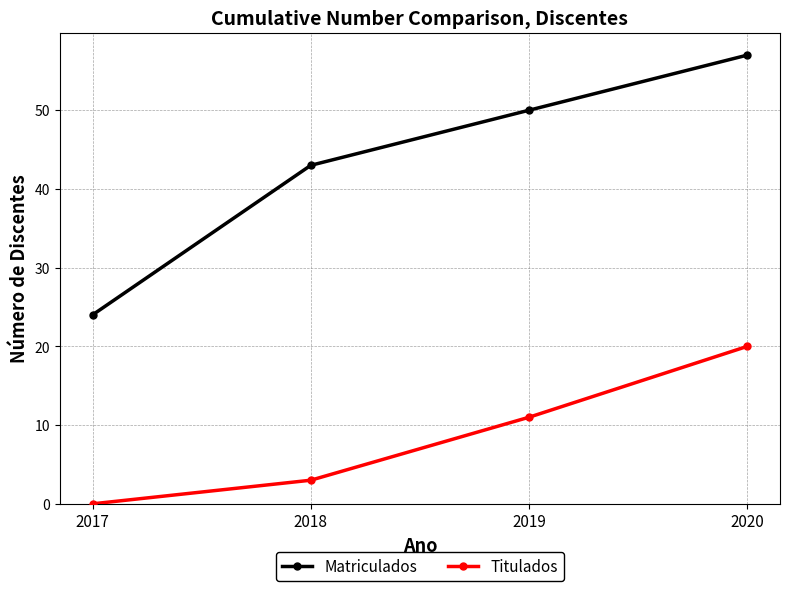

The Matriculados series shows 24 at 2017. True or false?

True